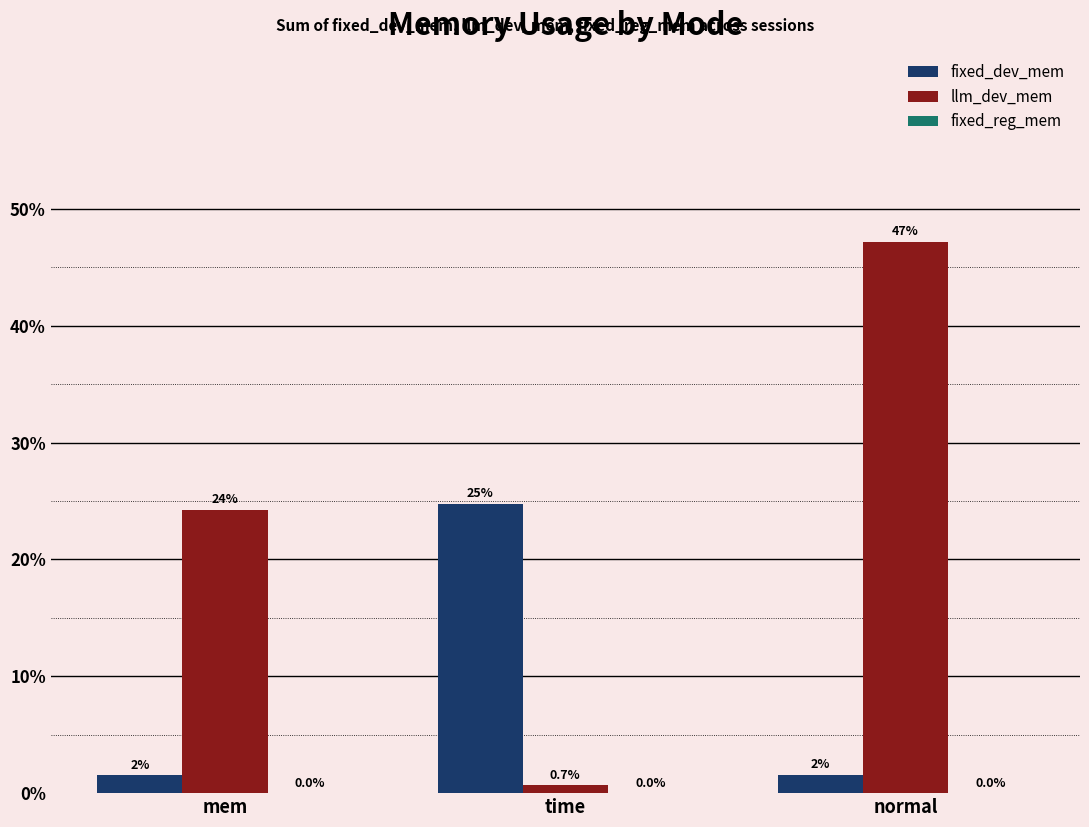

Between time and mem, which is larger?

time